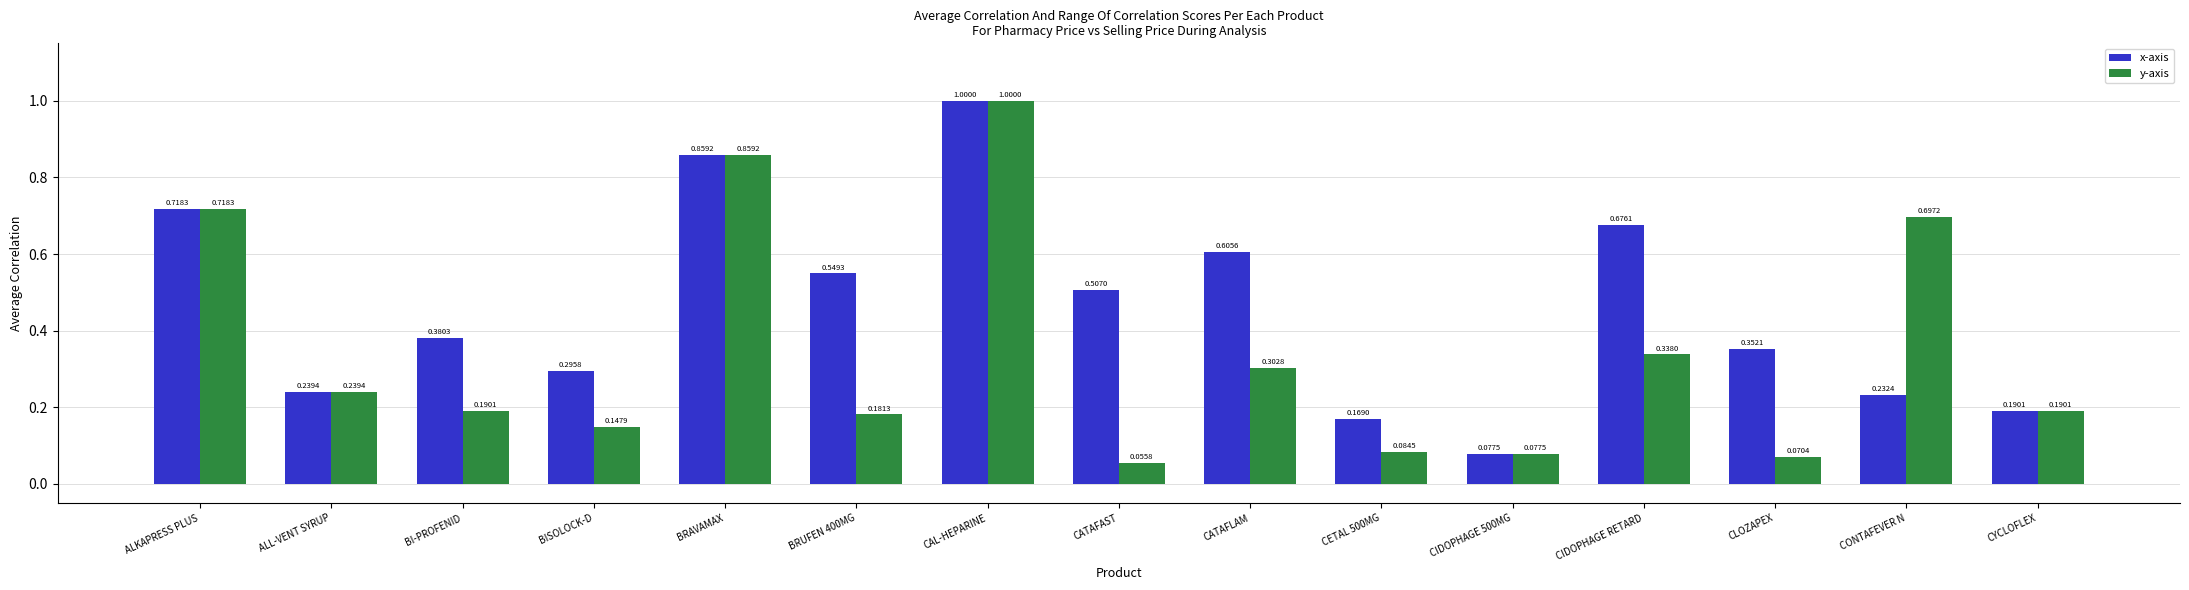

At BISOLOCK-D, list the series in order from smallest to largest.

y-axis, x-axis